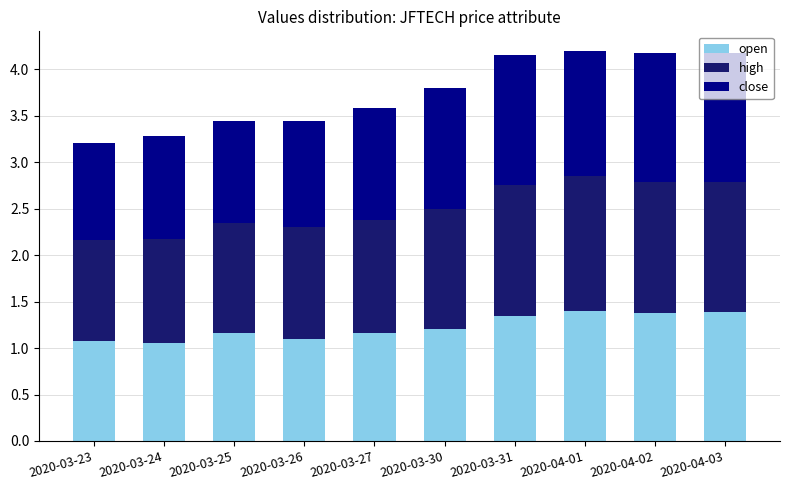

The open series shows 2.1 at 2020-03-31. True or false?

False